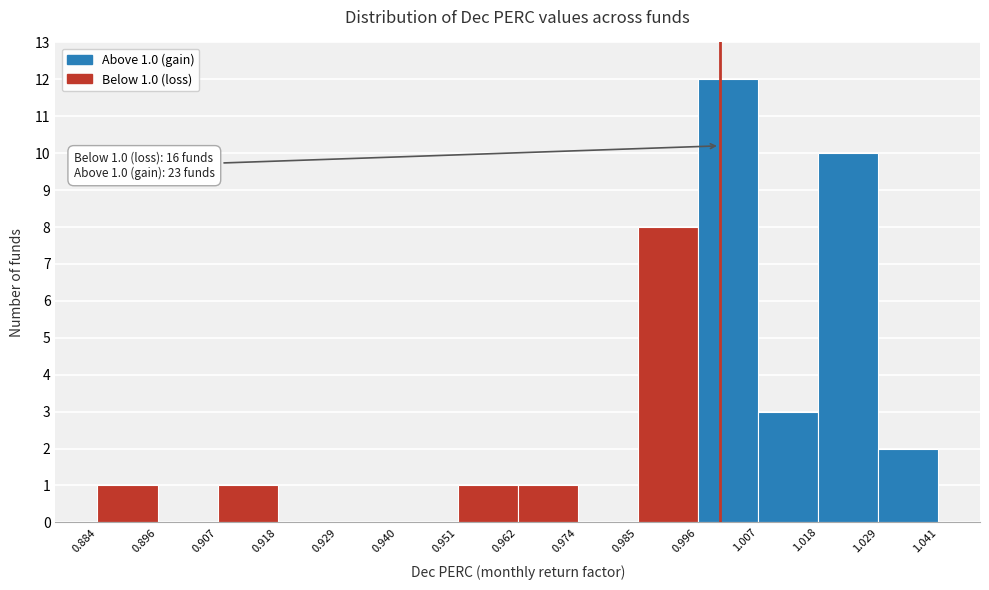

Which range on the x-axis has the tallest bar?

0.996 to 1.007